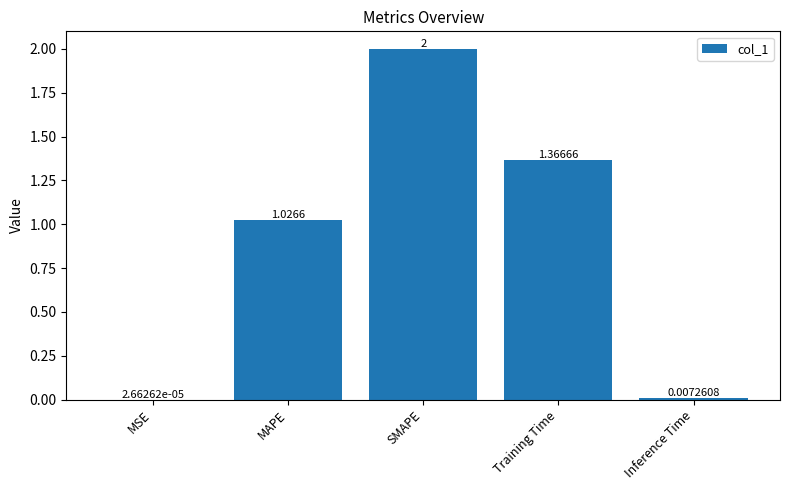

At which label does the data first exceed 1?

MAPE